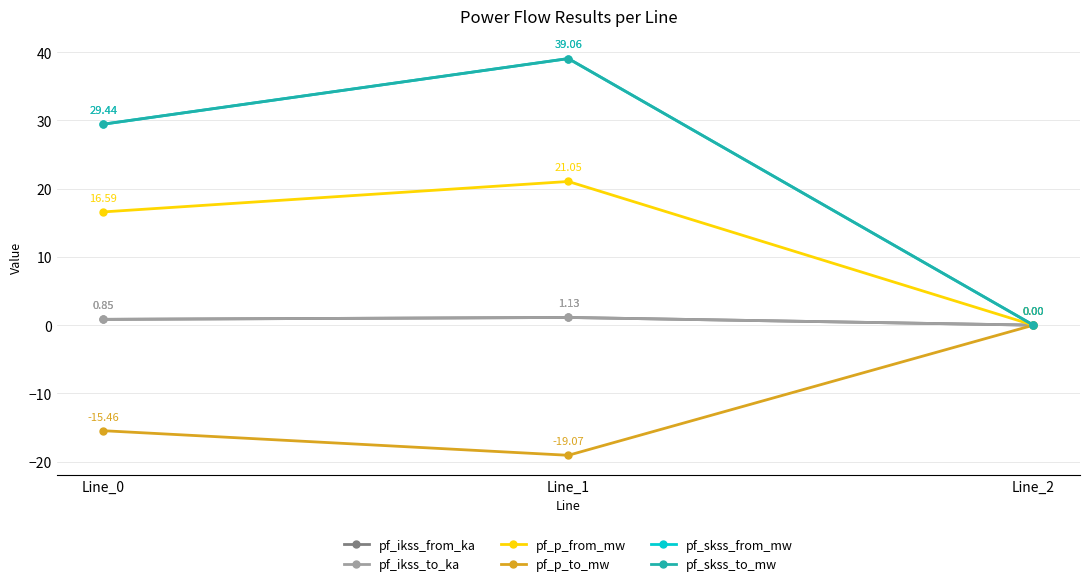

Is this an area chart (filled region under the line)?

No